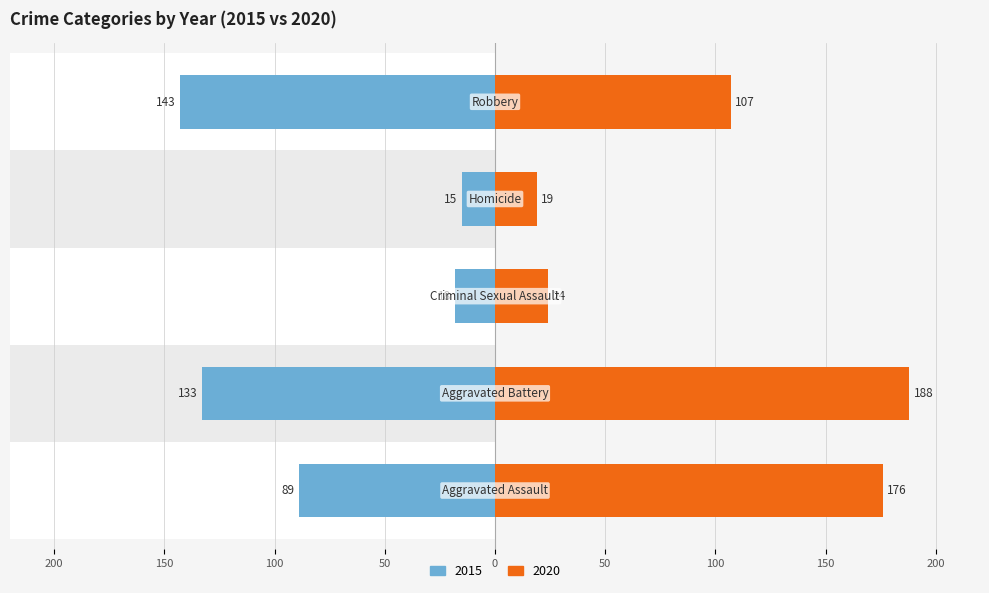

What is the difference between the highest and lowest values at Aggravated Assault?

87